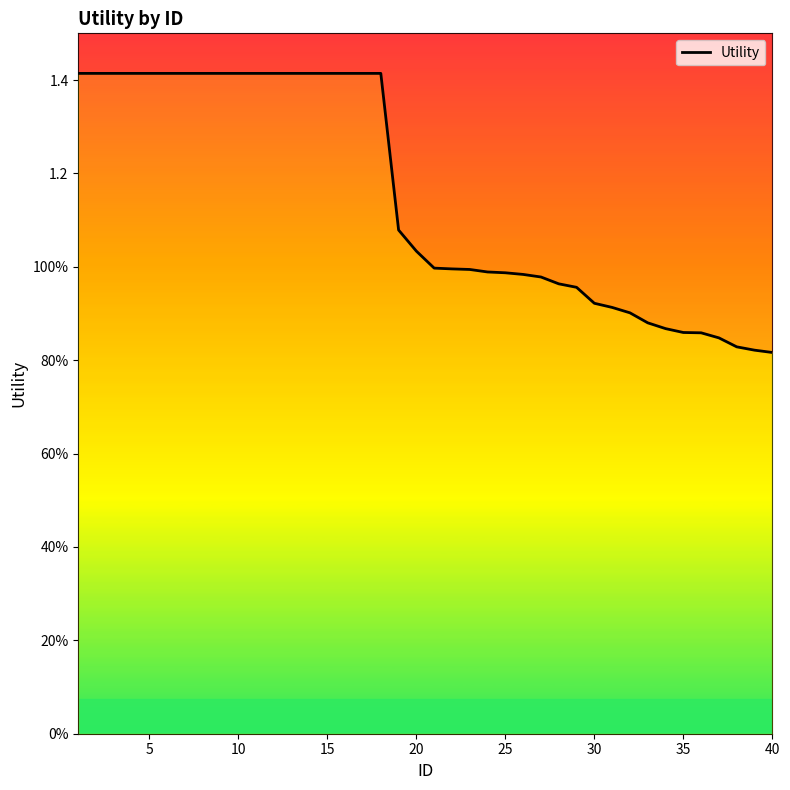

What is the smallest value displayed?

0.8